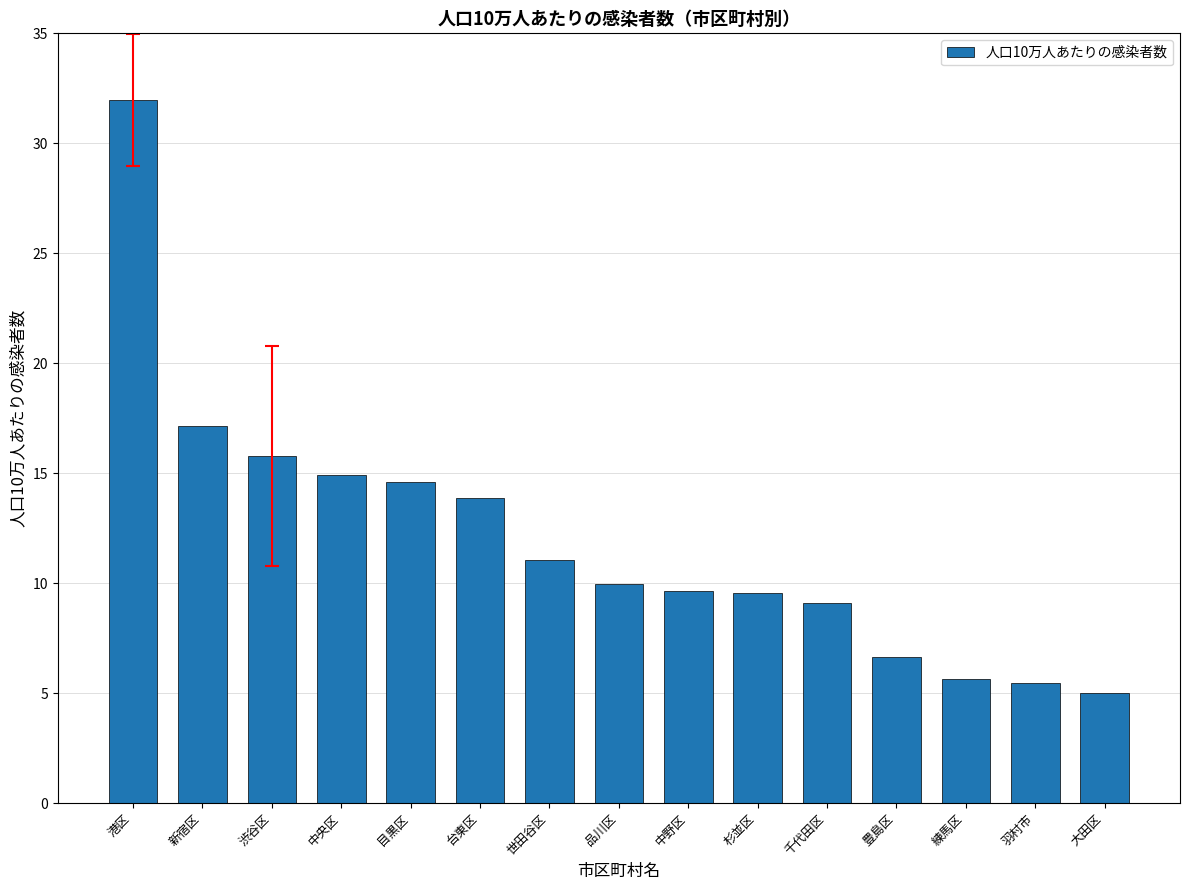

How many bars are there in total?

15